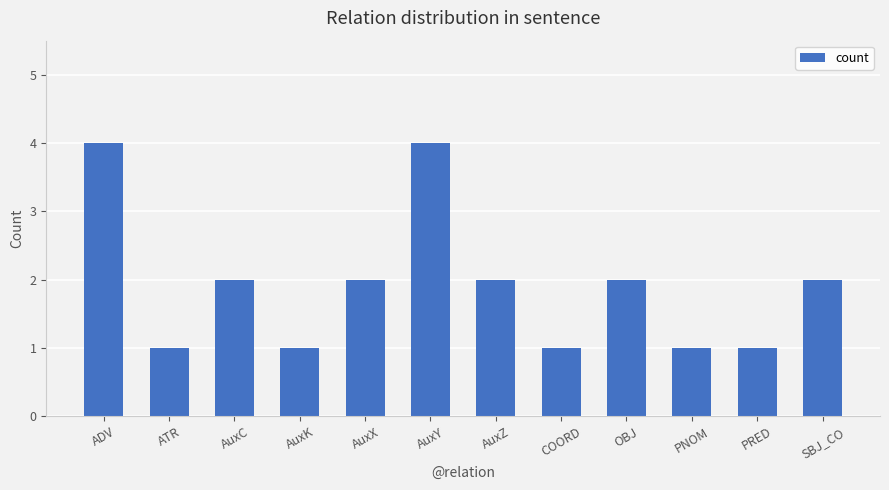

What is the sum of the values at OBJ and AuxK?

3